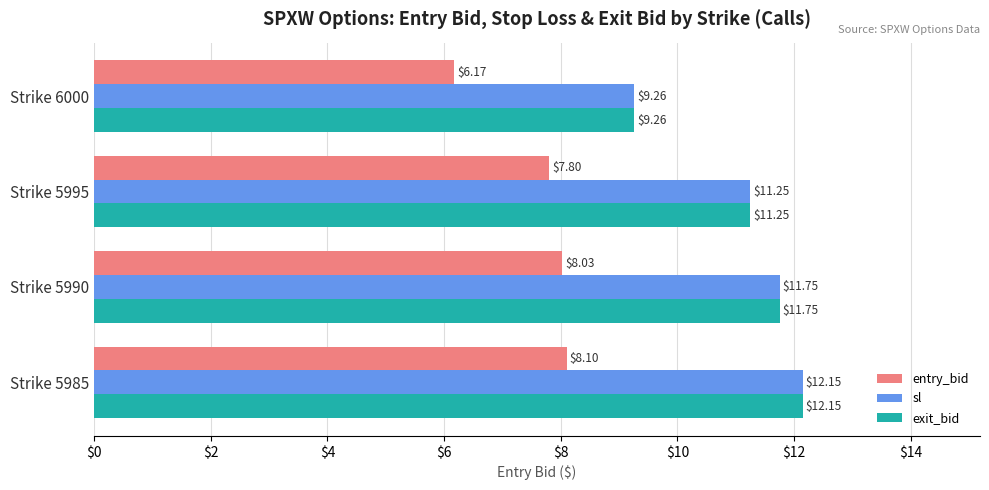

Rank the categories by entry_bid value from lowest to highest.

Strike 6000, Strike 5995, Strike 5990, Strike 5985